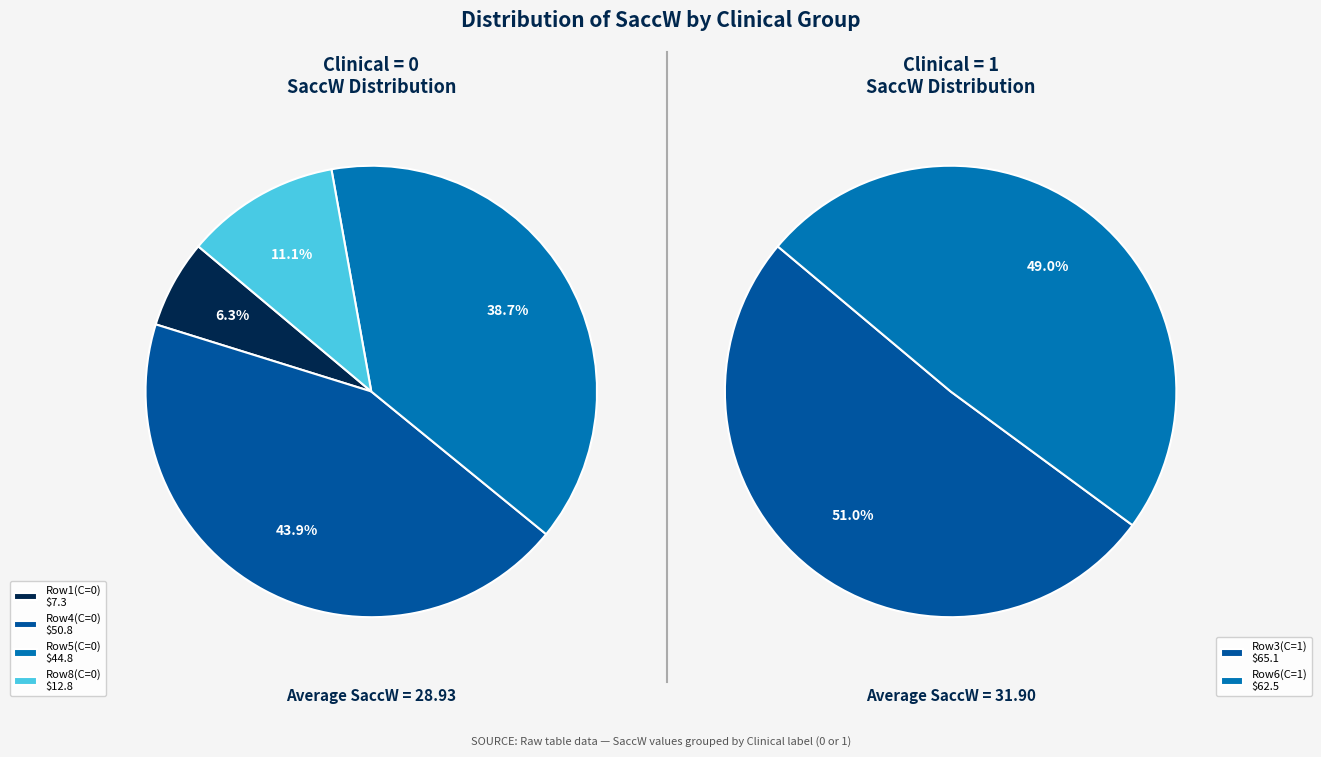

To the nearest percent, what portion does 2 represent?

39%